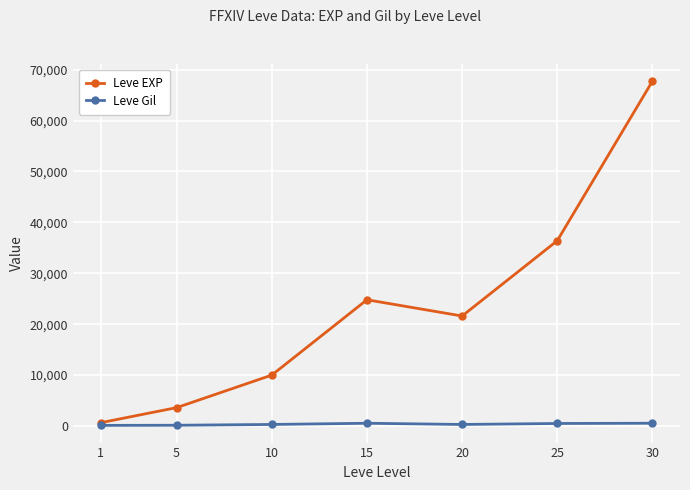

How many values in the Leve Gil series are below 293?

3